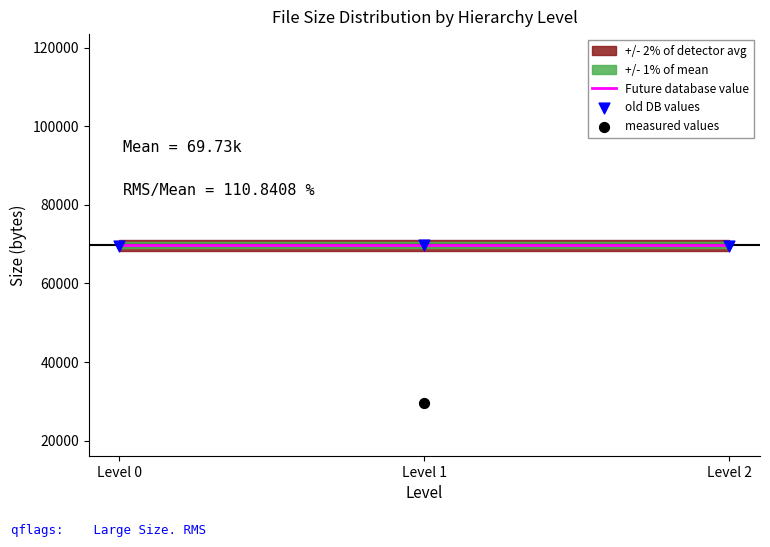

Which series has the largest Y range (max minus min)?

measured values